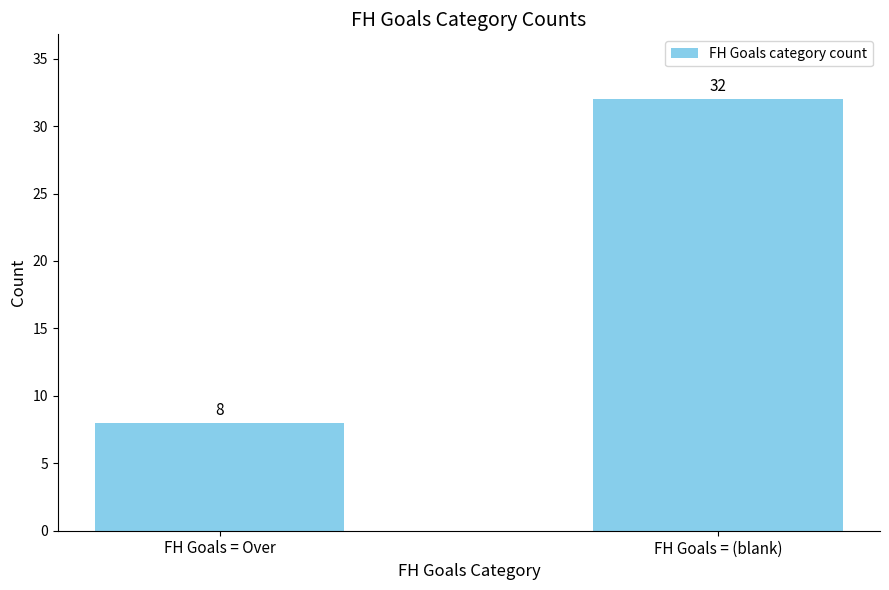

Approximately how many times larger is the value at FH Goals = (blank) compared to FH Goals = Over?

4.0